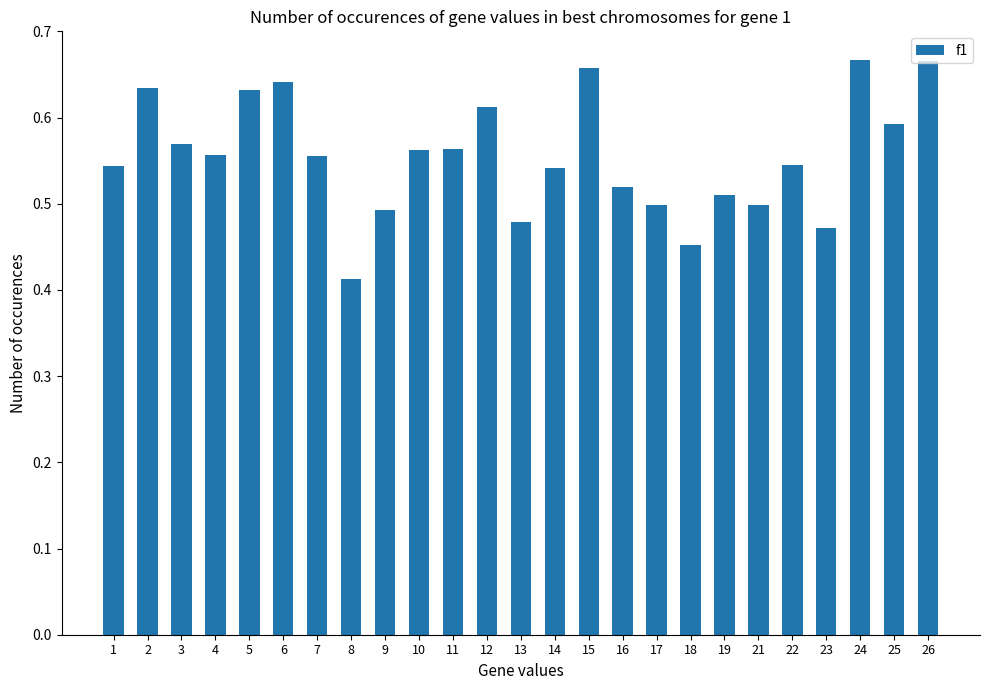

How many values are between 0 and 1?

25